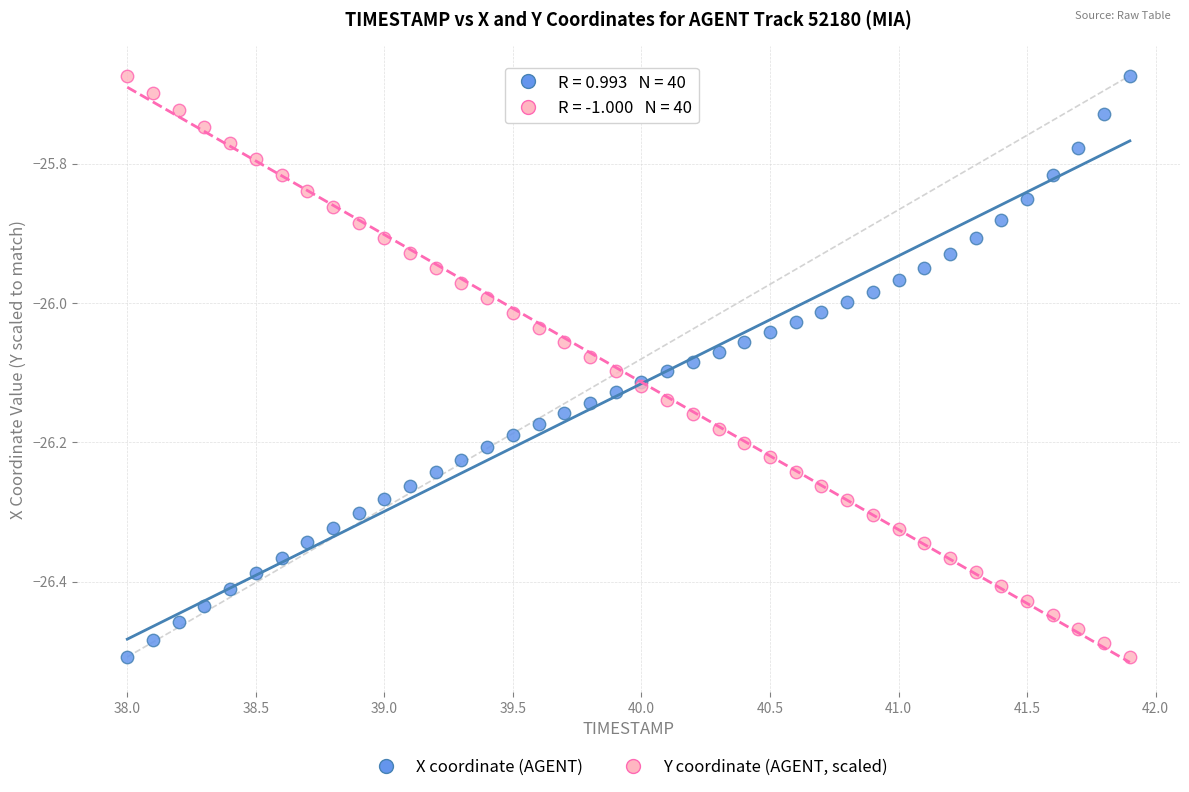

What is the X range (max minus min) for the scatter plot?

3.9